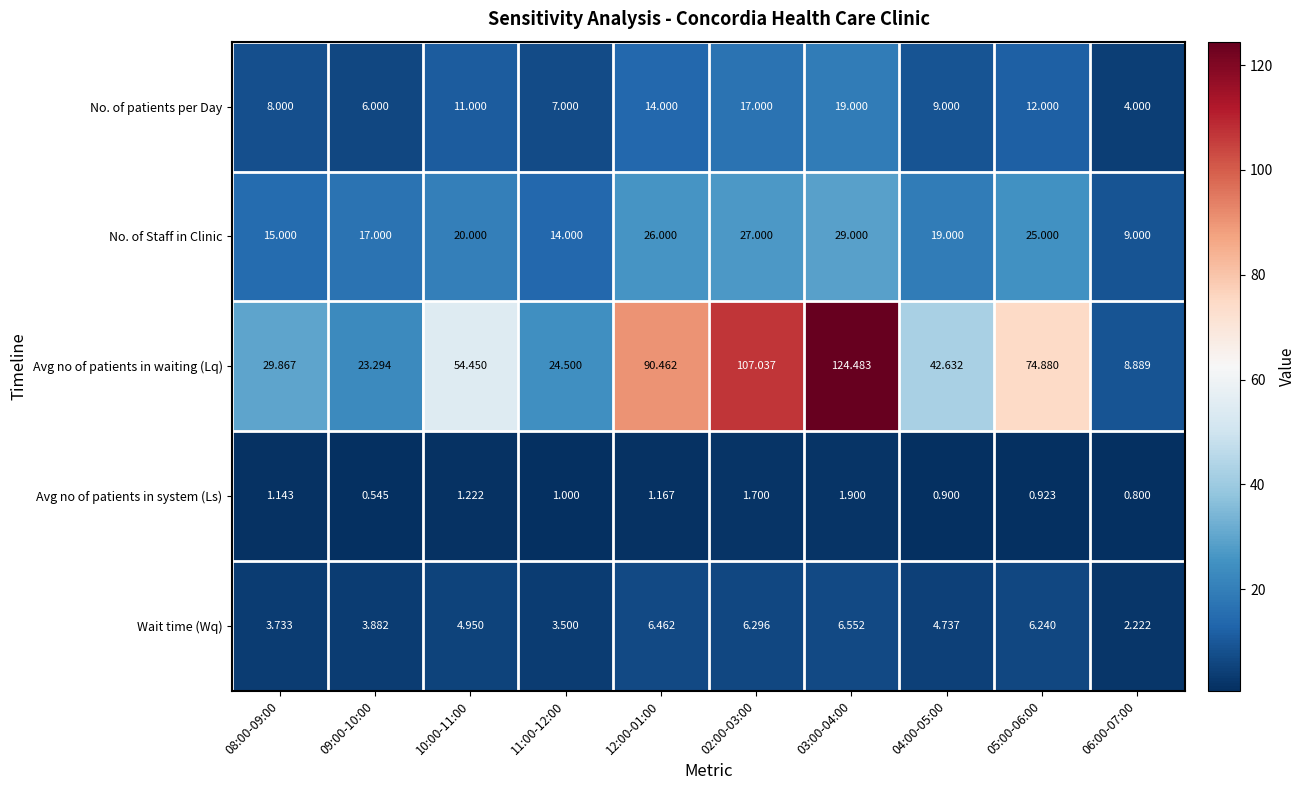

Which series has the largest range (max minus min)?

Avg no of patients in waiting (Lq)